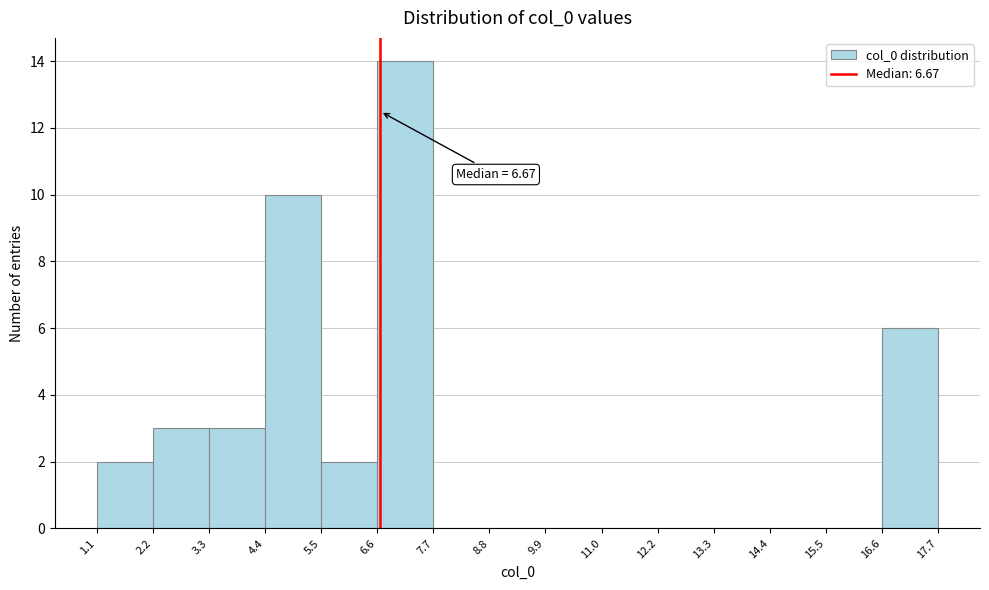

Which range on the x-axis has the tallest bar?

6.6 to 7.7